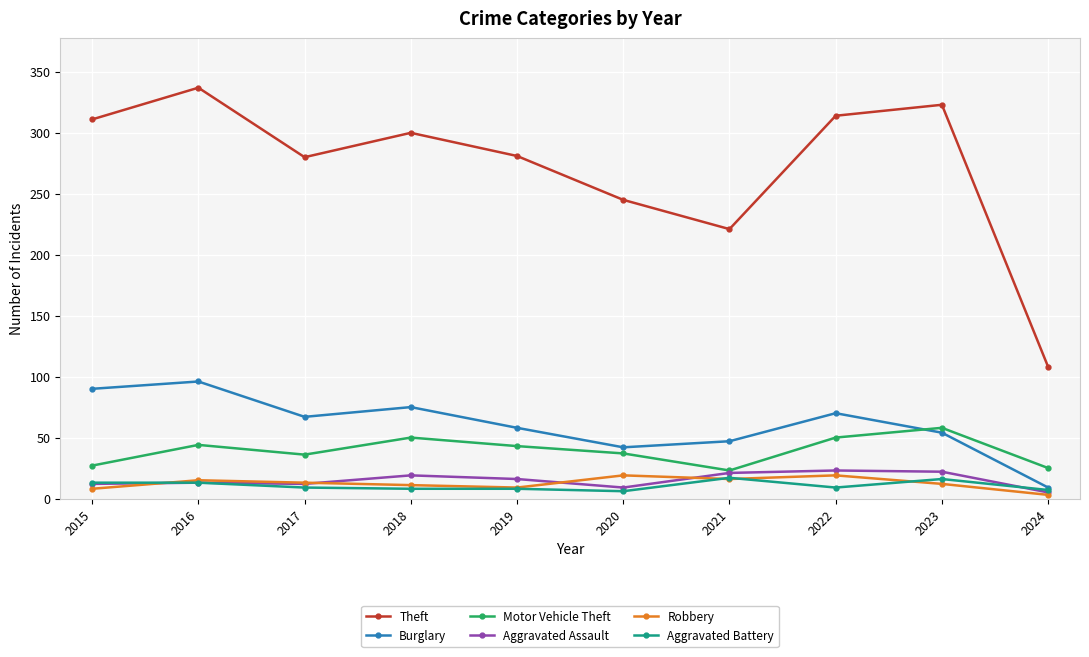

What is the sum of all Theft values?

2720